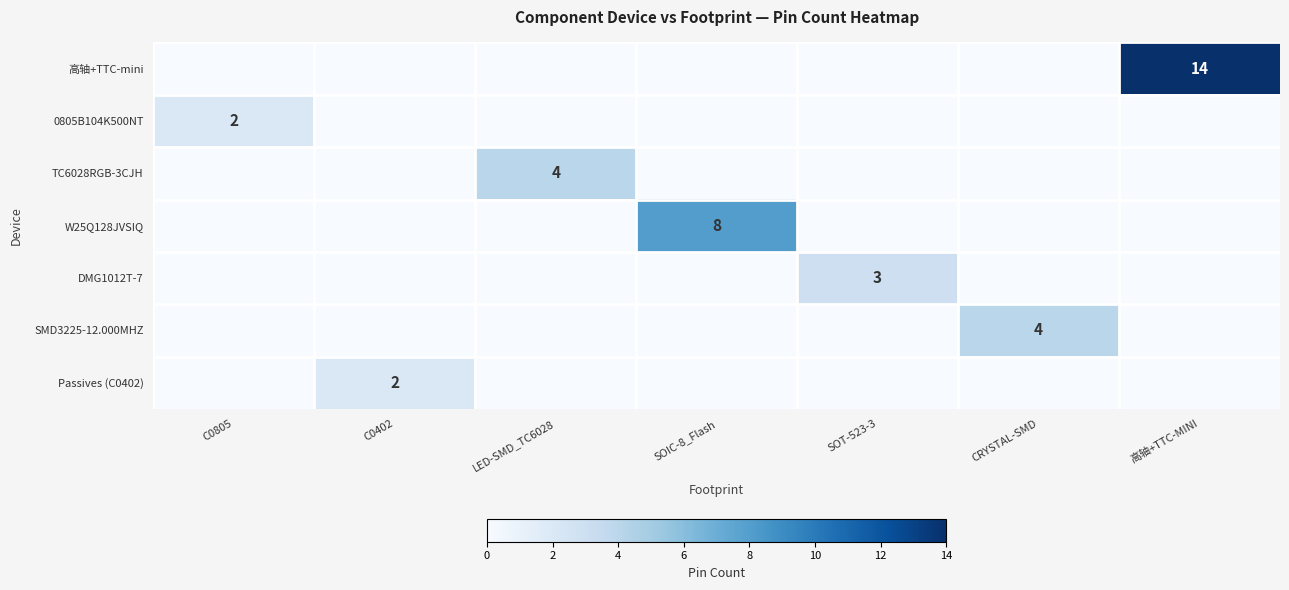

The SMD3225-12.000MHZ series shows 4 at CRYSTAL-SMD. True or false?

True